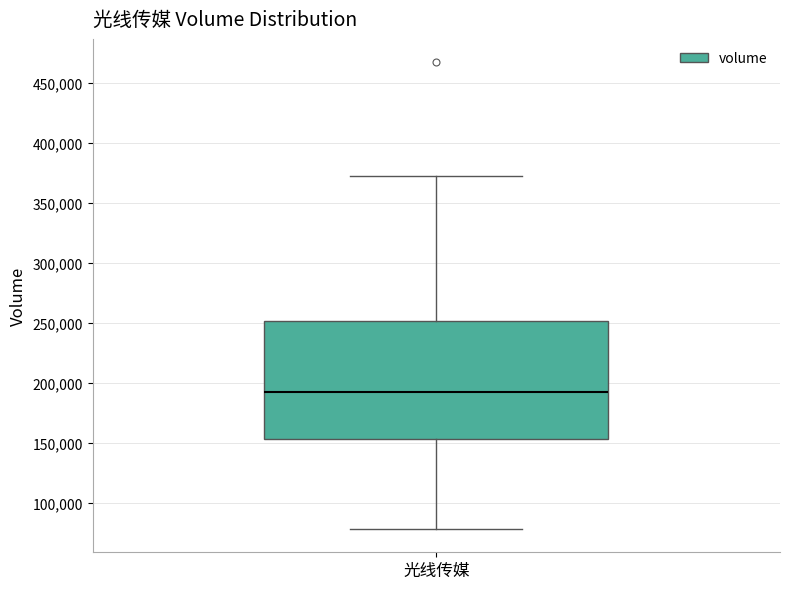

Transcribe this box plot: give where the median line is, the range the box spans, and where the two whiskers end, as read against the y-axis. The values are not printed on the chart, so give them approximately, as read against the axis.

median 190000, box 155000 to 250000, whiskers 80000 to 370000